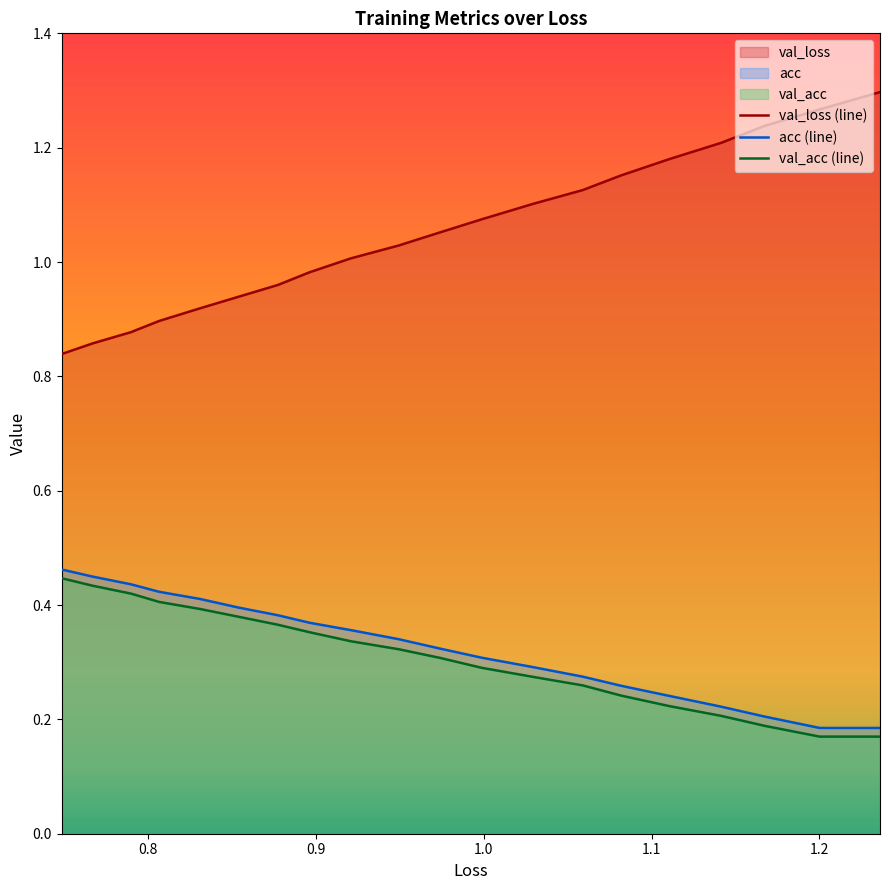

What is the highest value of the val_loss (line) series?

1.3